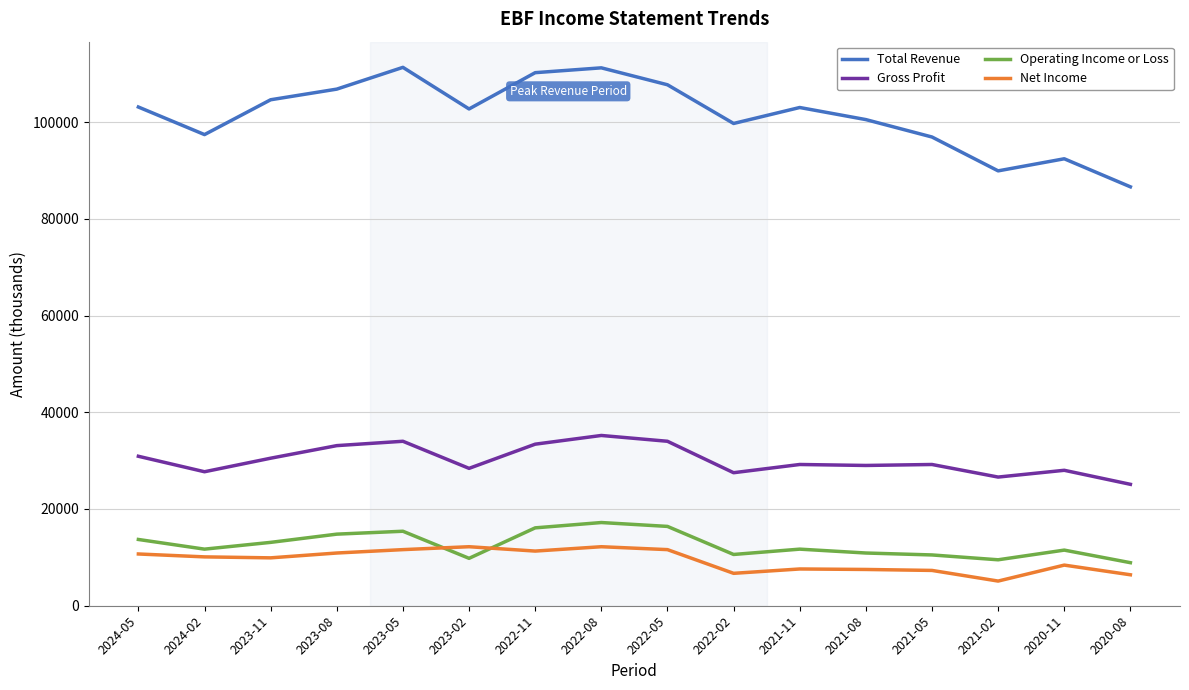

Rank the series at 2022-05 from highest to lowest value.

Total Revenue, Gross Profit, Operating Income or Loss, Net Income